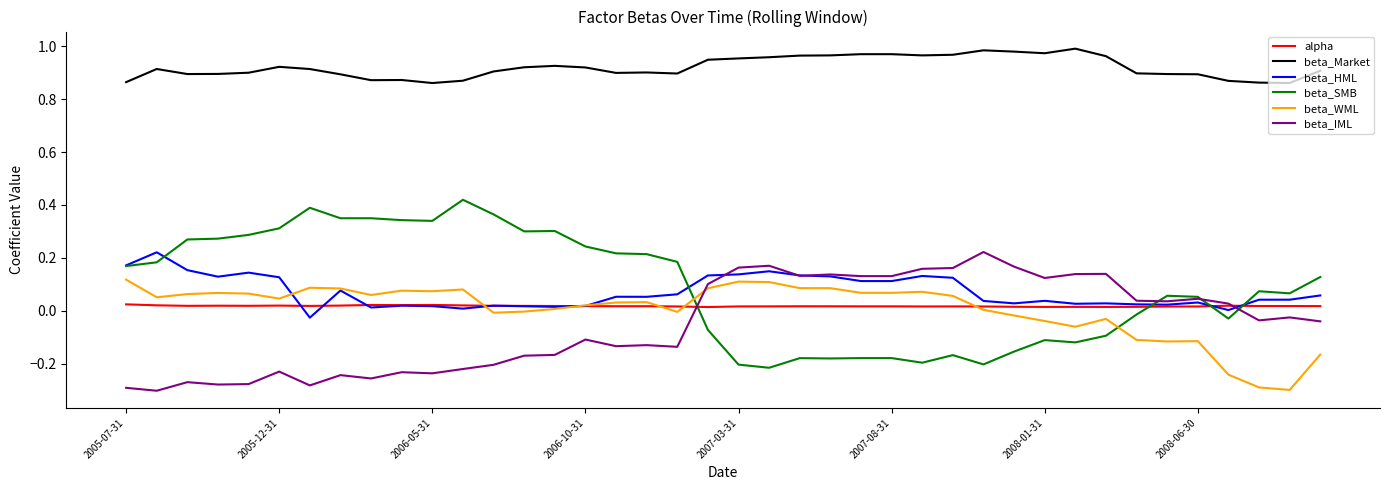

Which series has the largest total across all categories?

beta_Market